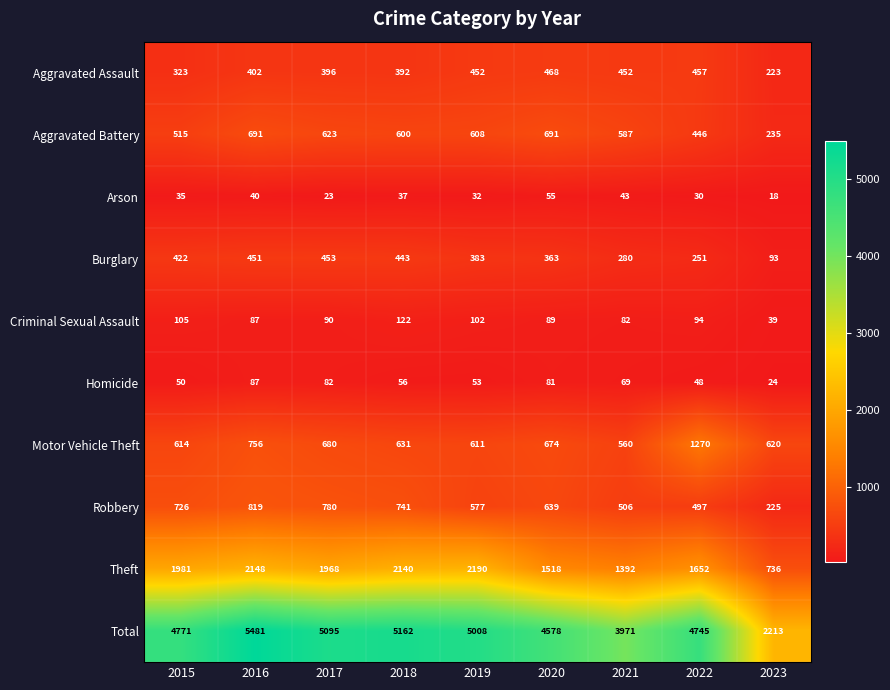

Which series has the largest total across all categories?

Total